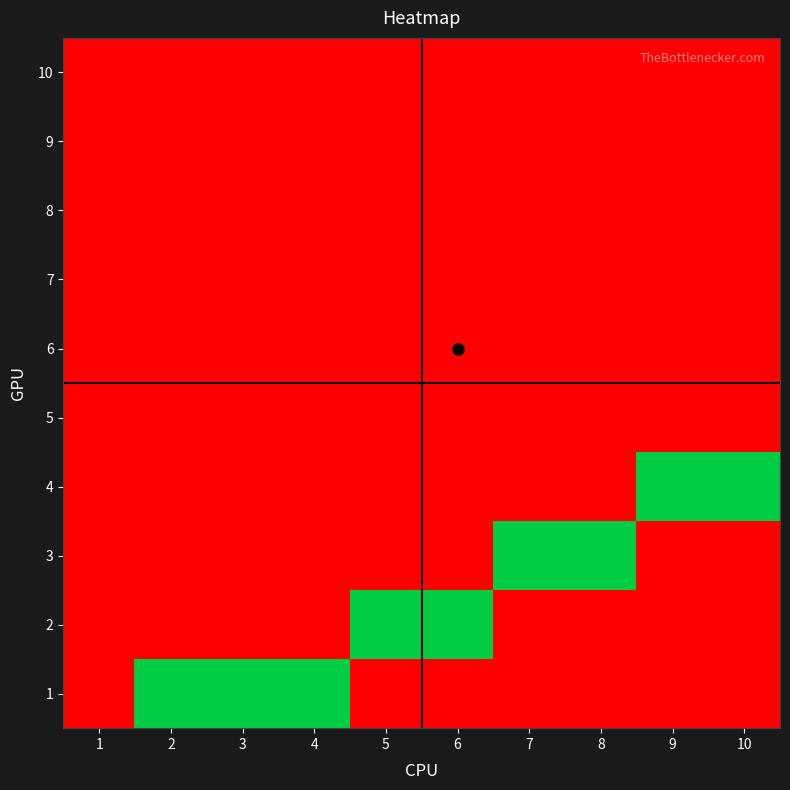

Reading right to left, transcribe all the data shown in this chart.

1: 10=0	9=0	8=0	7=0	6=0	5=0	4=1	3=1	2=1	1=0
2: 10=0	9=0	8=0	7=0	6=1	5=1	4=0	3=0	2=0	1=0
3: 10=0	9=0	8=1	7=1	6=0	5=0	4=0	3=0	2=0	1=0
4: 10=1	9=1	8=0	7=0	6=0	5=0	4=0	3=0	2=0	1=0
5: 10=0	9=0	8=0	7=0	6=0	5=0	4=0	3=0	2=0	1=0
6: 10=0	9=0	8=0	7=0	6=0	5=0	4=0	3=0	2=0	1=0
7: 10=0	9=0	8=0	7=0	6=0	5=0	4=0	3=0	2=0	1=0
8: 10=0	9=0	8=0	7=0	6=0	5=0	4=0	3=0	2=0	1=0
9: 10=0	9=0	8=0	7=0	6=0	5=0	4=0	3=0	2=0	1=0
10: 10=0	9=0	8=0	7=0	6=0	5=0	4=0	3=0	2=0	1=0